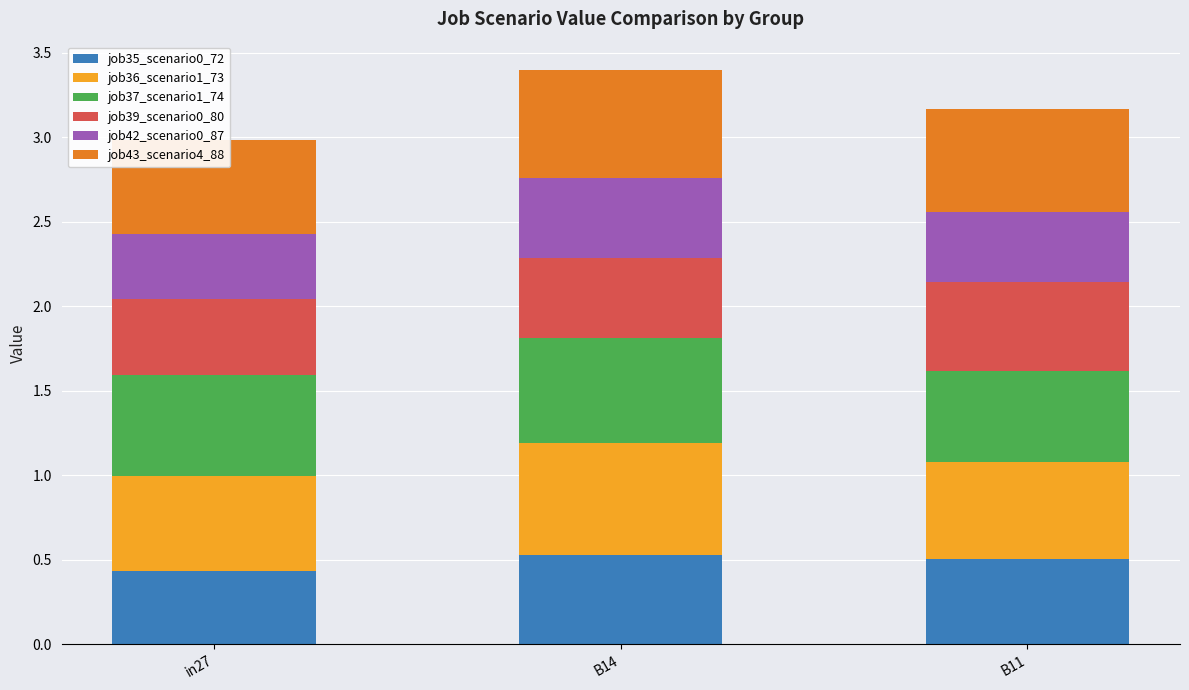

Rank the categories by job35_scenario0_72 value from lowest to highest.

in27, B11, B14